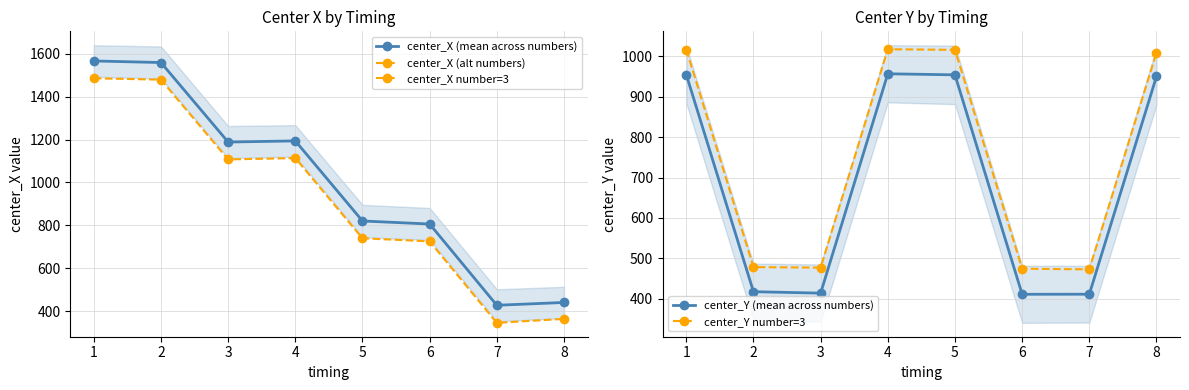

What is the average value of the center_X (alt numbers) series?

919.8